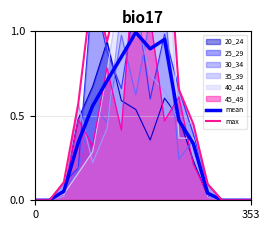

Between 15 and 12, which is larger?

12